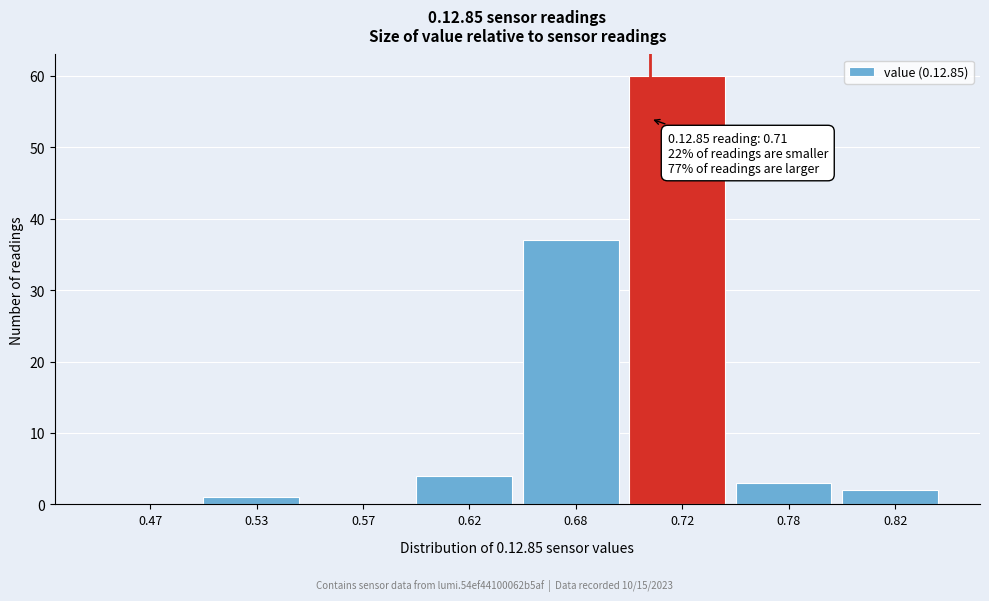

Reading right to left, list all the values displayed in this chart.

0.82=2	0.78=3	0.72=60	0.68=37	0.62=4	0.57=0	0.53=1	0.47=0